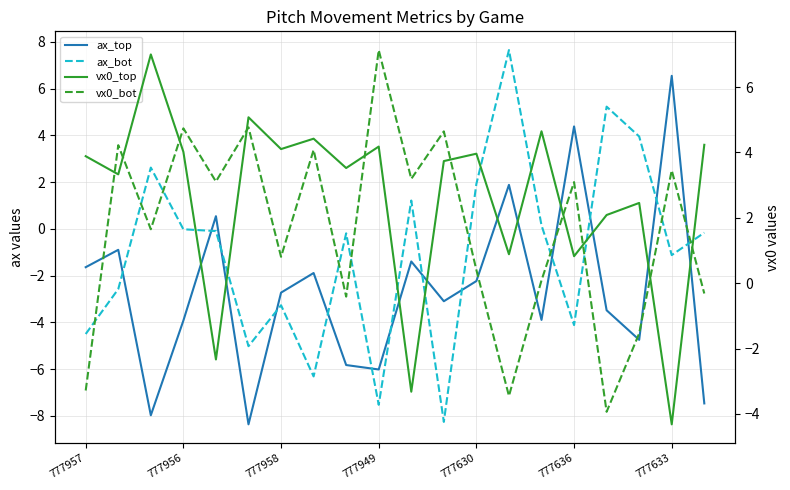

How many values in vx0_top are above zero?

17